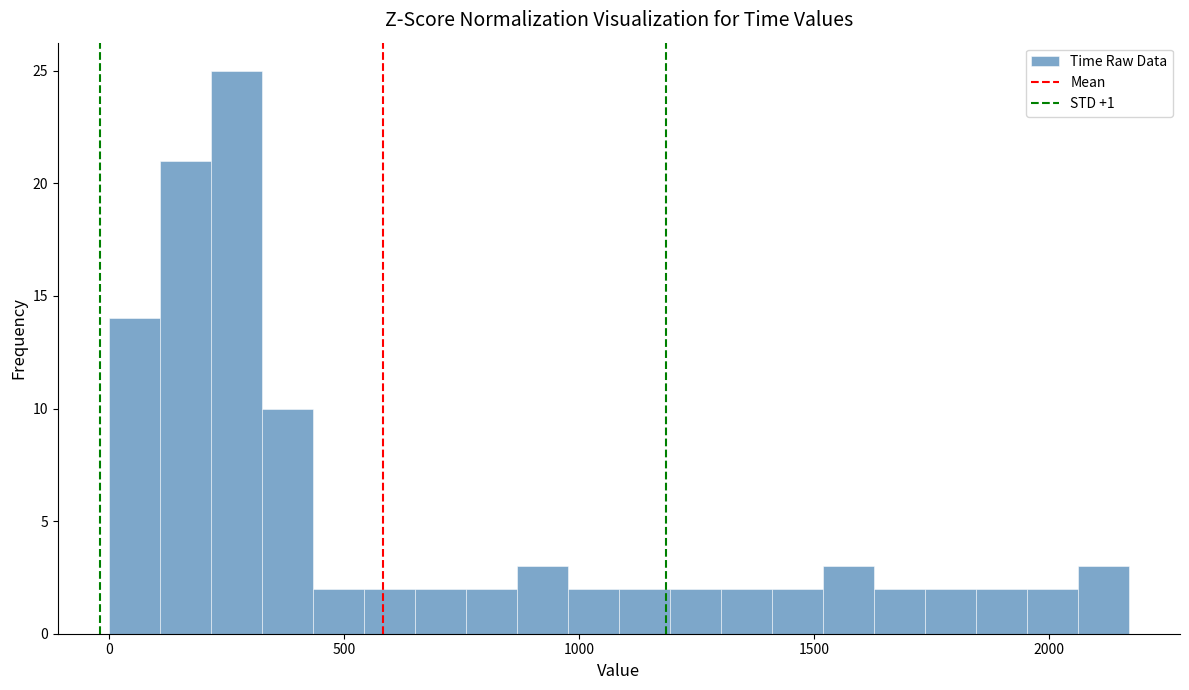

Read against the x-axis, roughly where is the centre of the tallest bar?

250